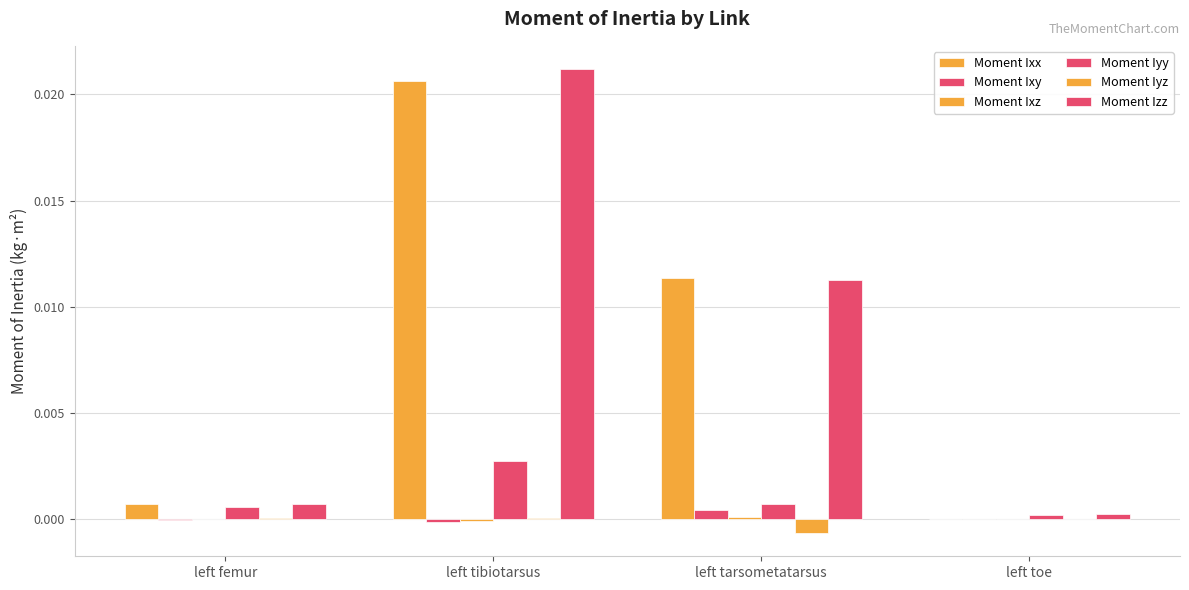

Rank the series at left toe from highest to lowest value.

Moment Izz, Moment Iyy, Moment Ixx, Moment Ixy, Moment Ixz, Moment Iyz